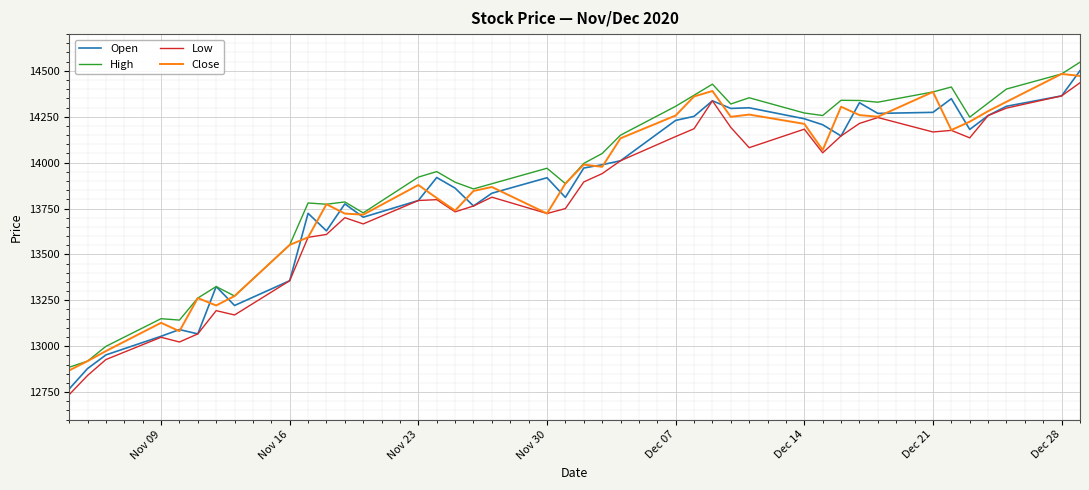

In Open, how many points are lower than both neighbors (excluding endpoints)?

10